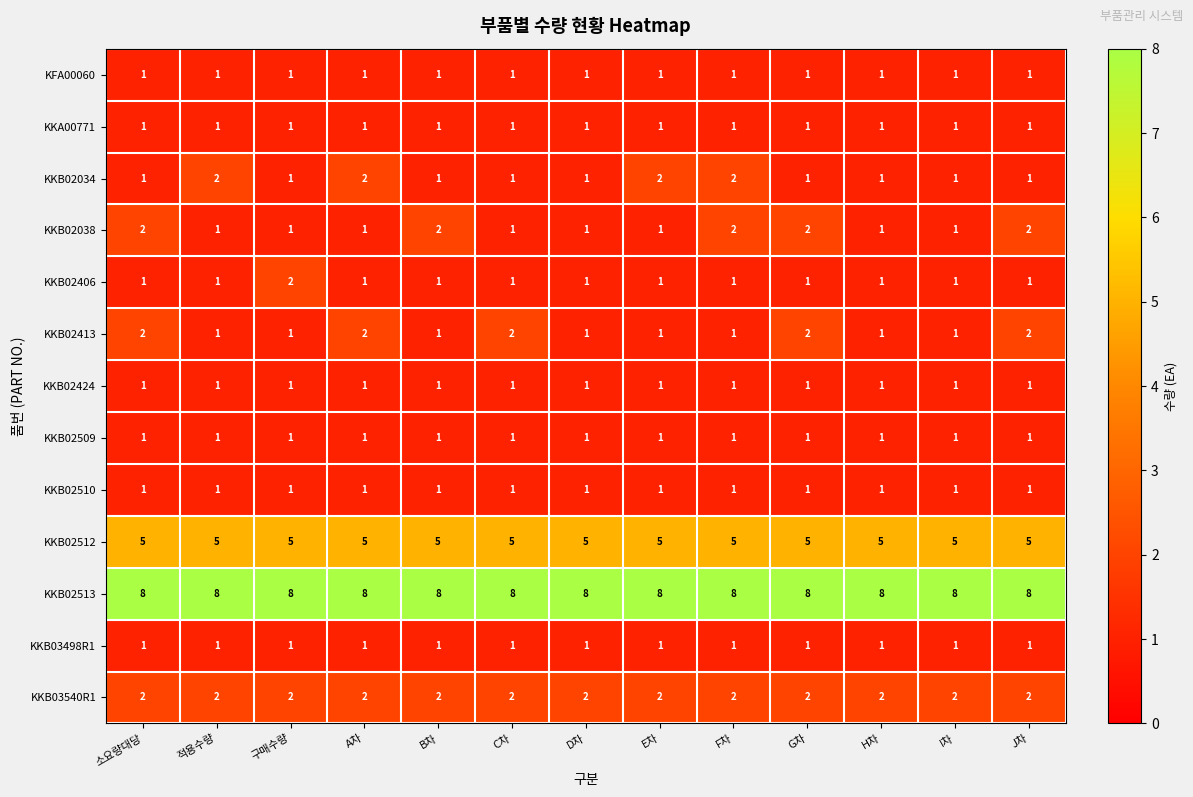

At how many categories does at least one series exceed 1?

13